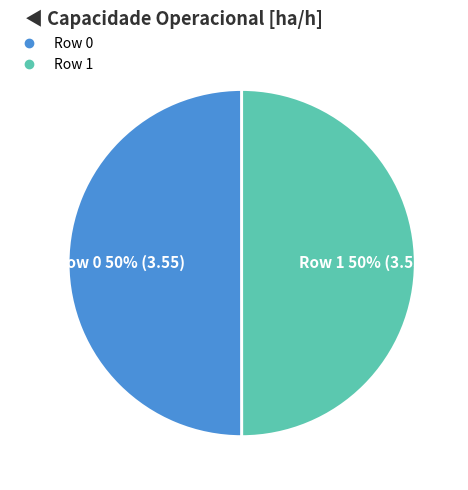

The Row 1 slice represents 50% of the pie. True or false?

True